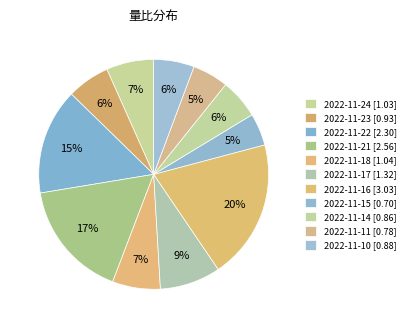

Count the number of slices in the pie.

11